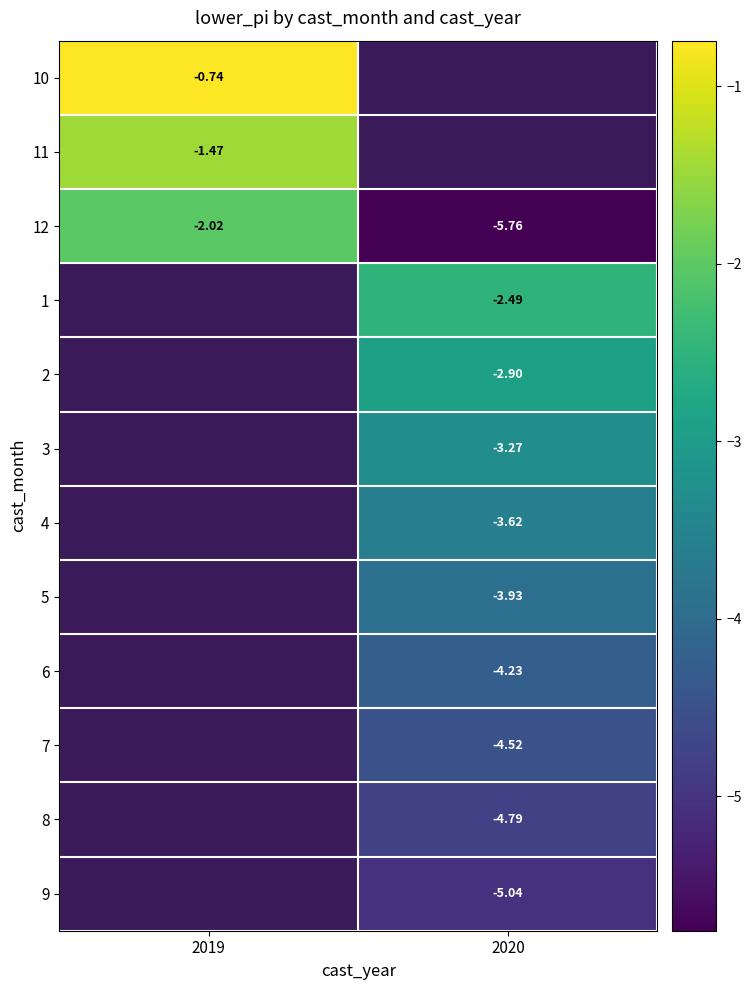

Is the value of 2 at 2020 greater than the value of 8 at 2020?

Yes